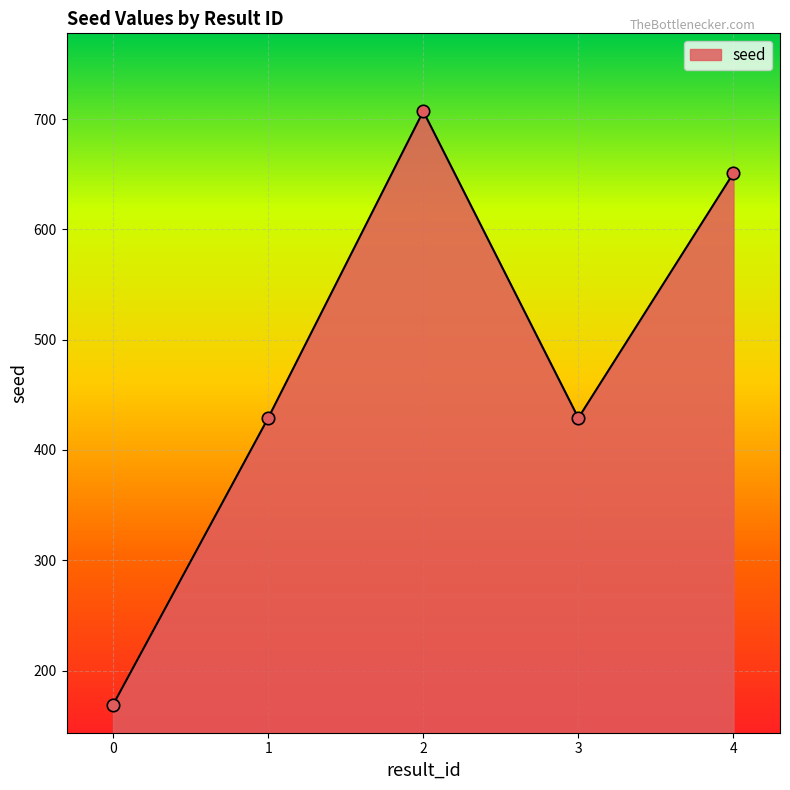

Approximately how many times larger is the value at 4 compared to 3?

1.5